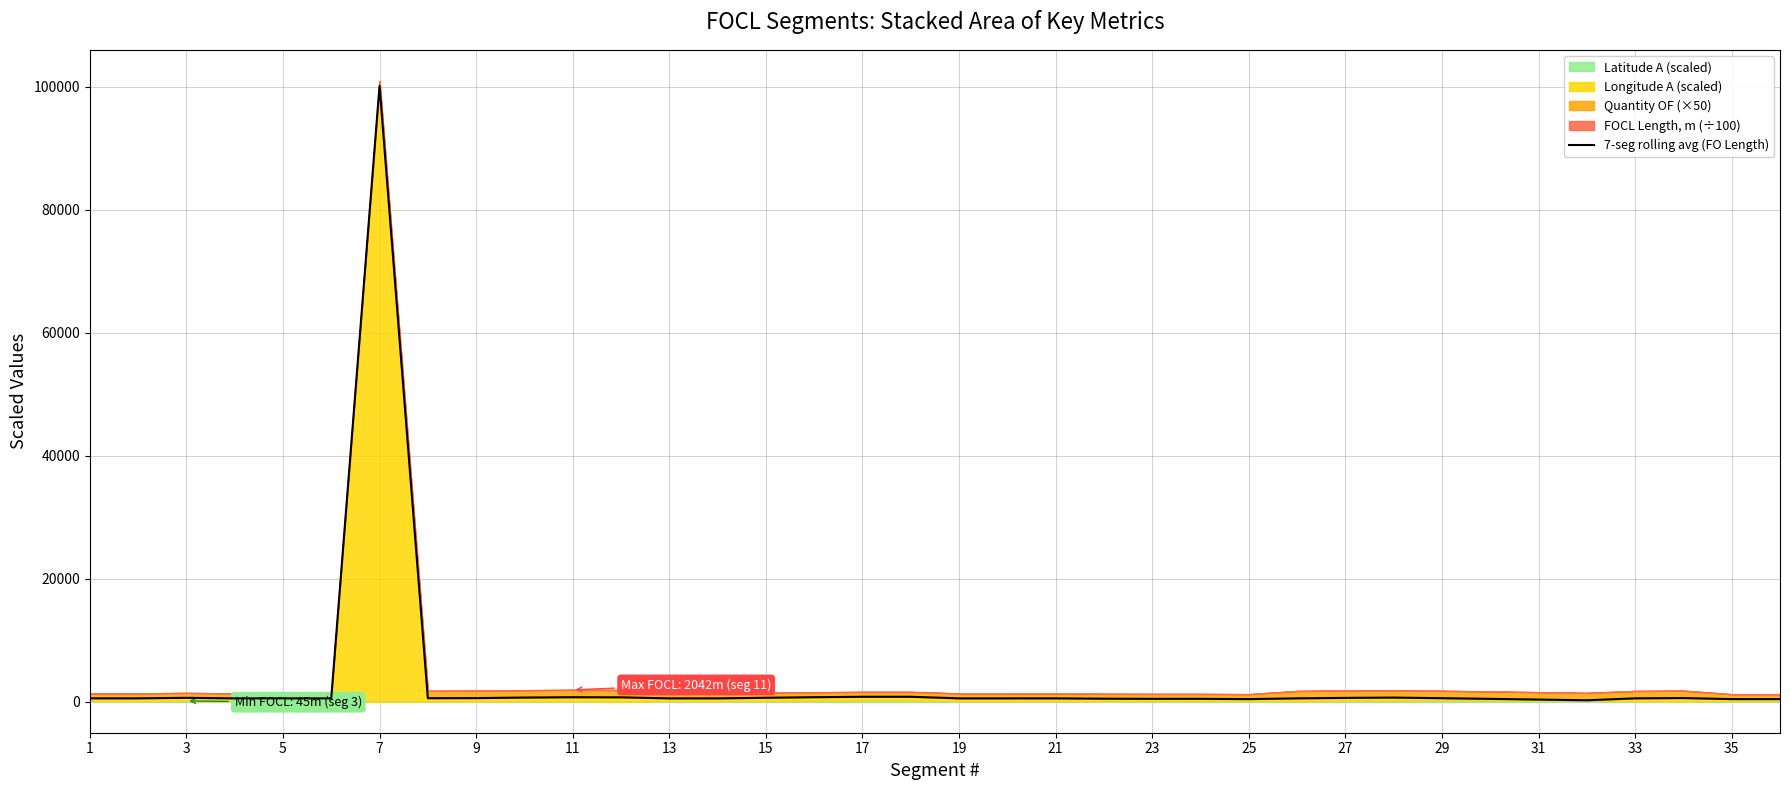

What is the maximum value for 7-seg rolling avg (FO Length)?

100180.4